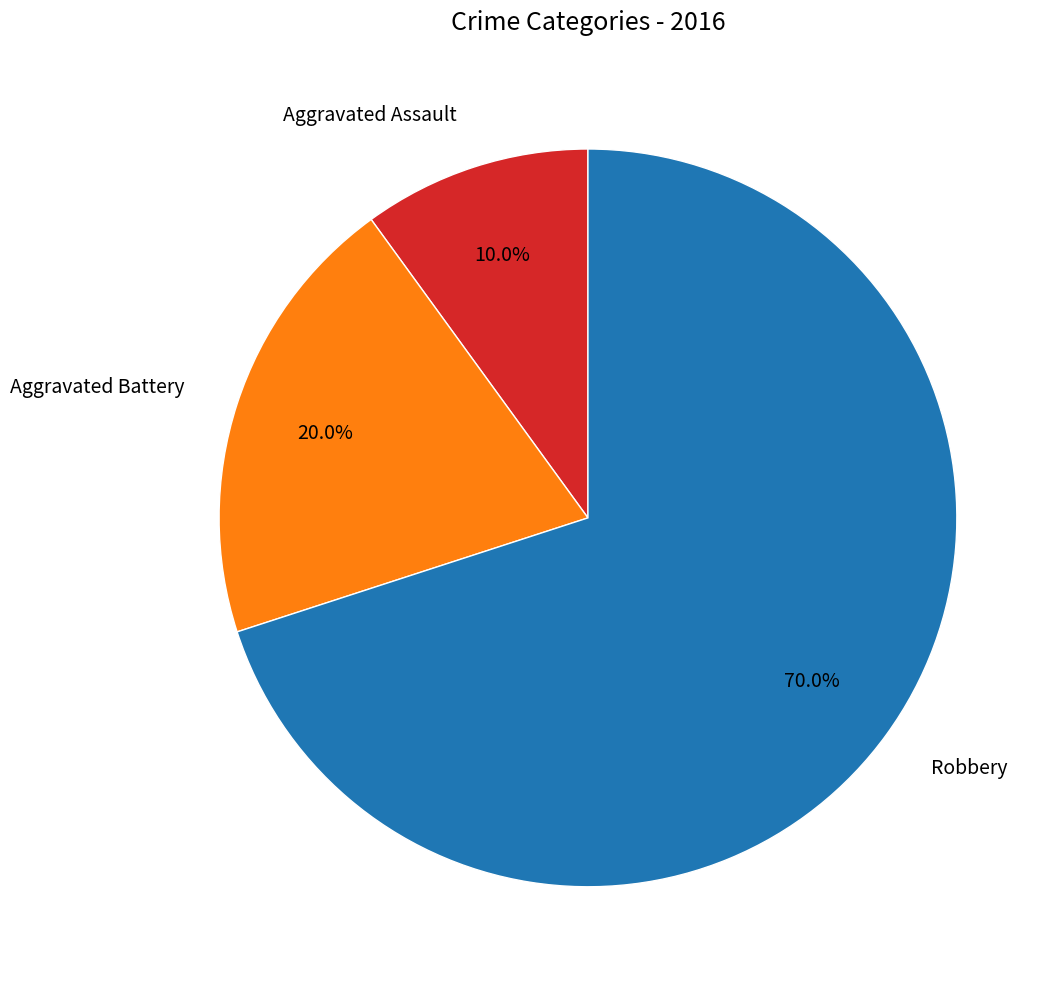

Count the number of slices in the pie.

3